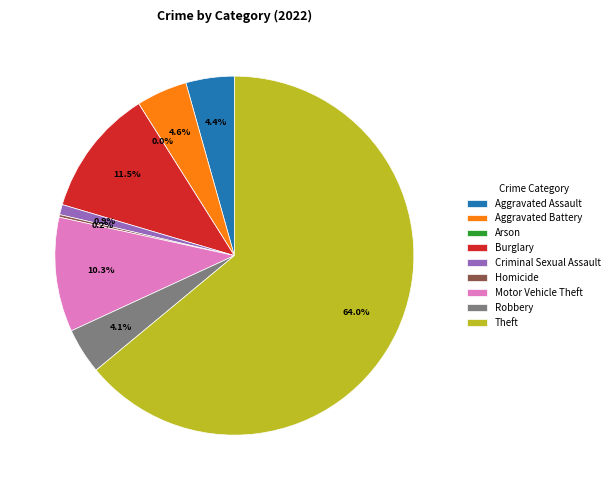

What is the total percentage of Aggravated Battery and Robbery?

8.7%